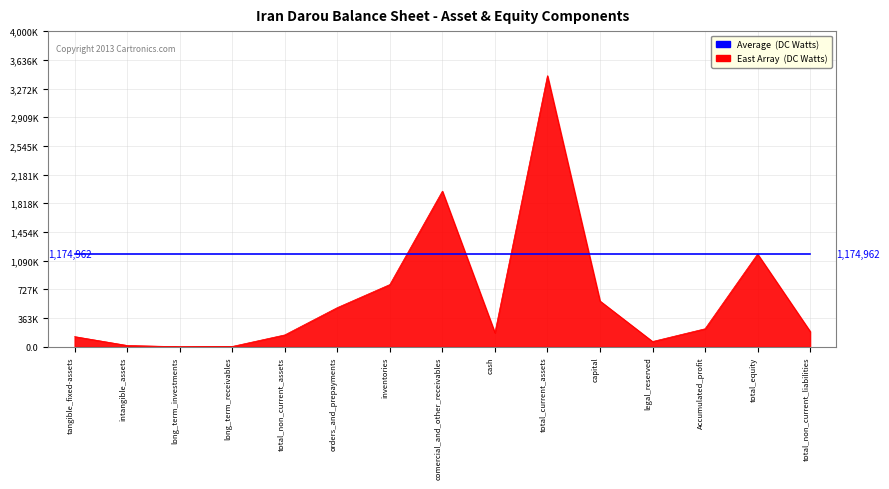

Does the chart display data point markers on the line(s)?

No